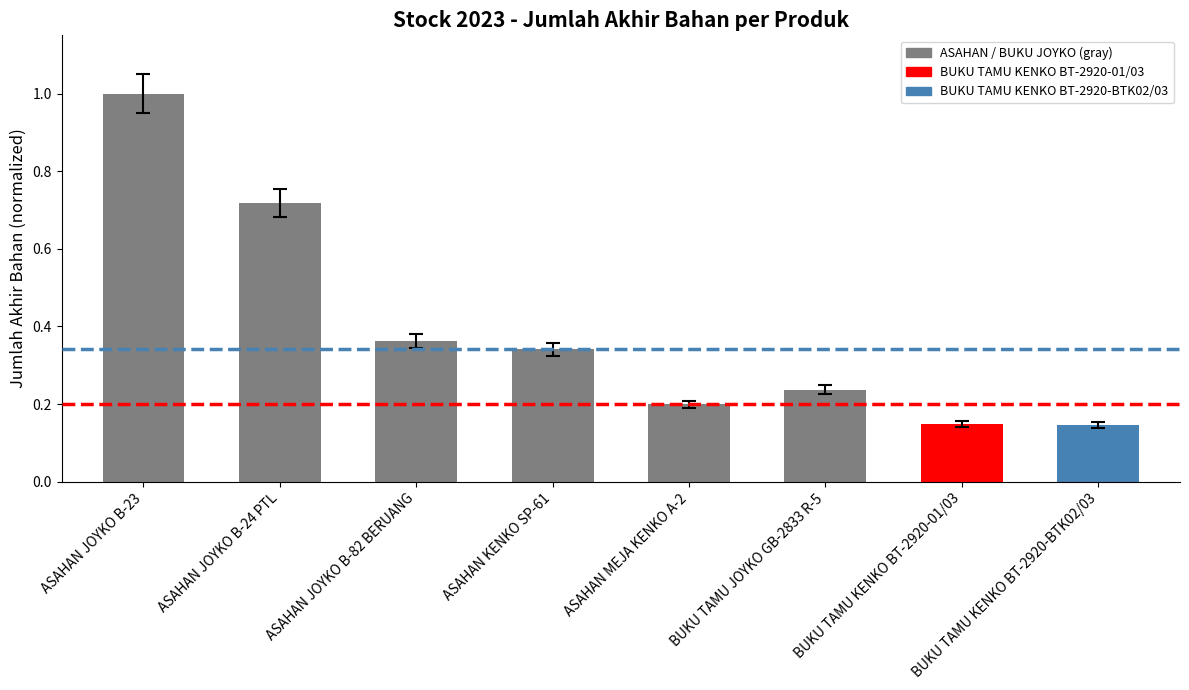

True or false: the data shows 0.3 at BUKU TAMU JOYKO GB-2833 R-5.

False